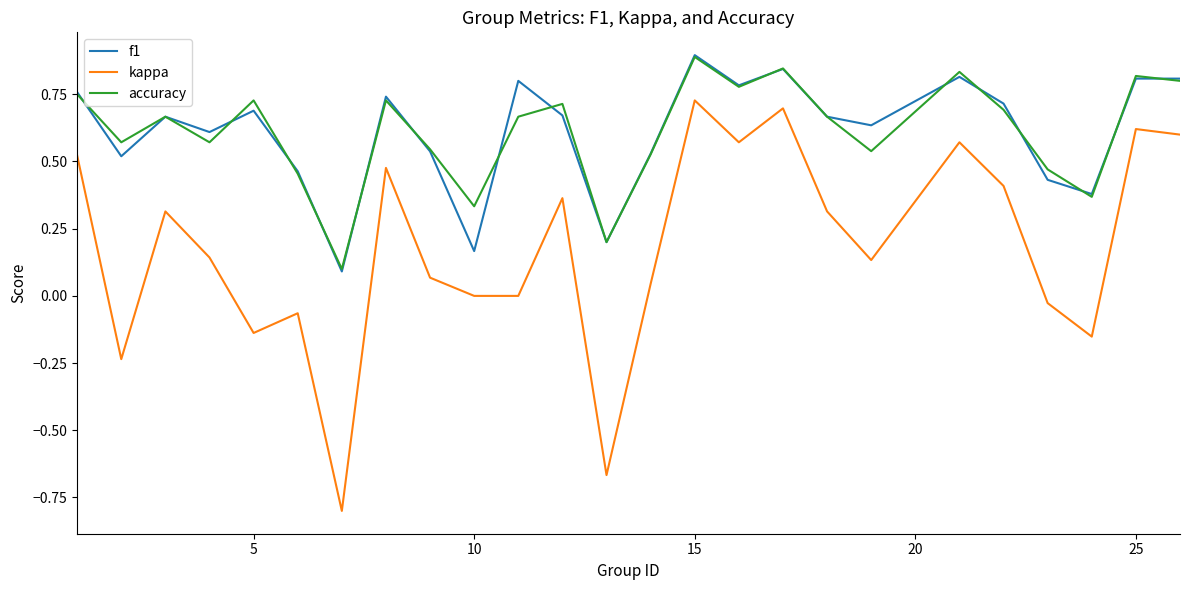

What is the minimum value shown in the chart?

-0.8